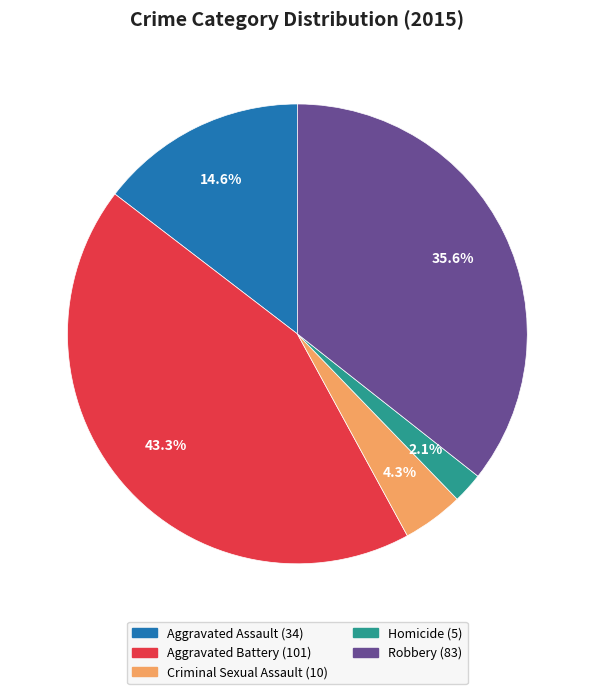

How many slices are in this pie chart?

5